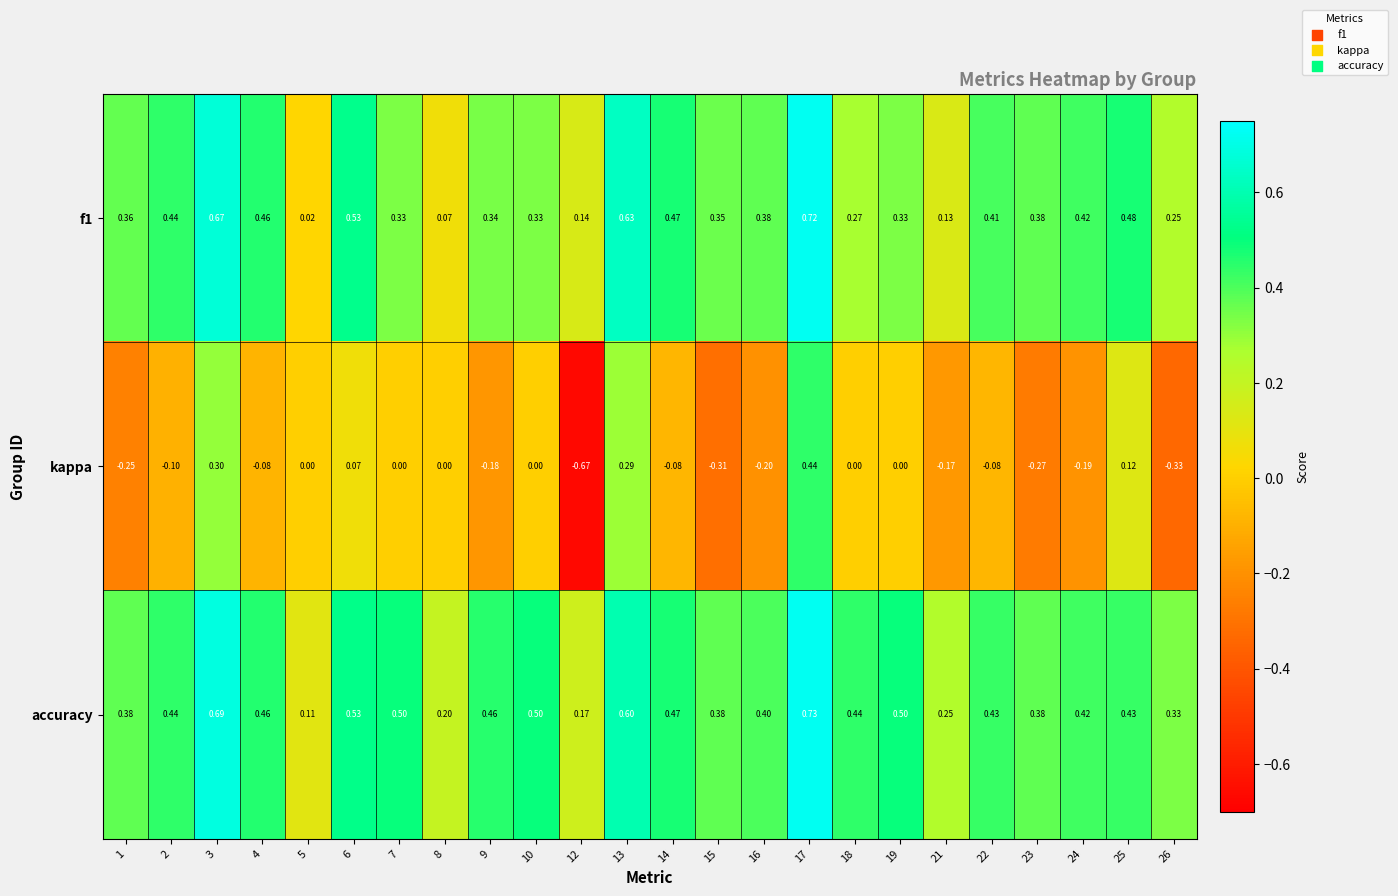

At 17, list the series in order from smallest to largest.

kappa, f1, accuracy